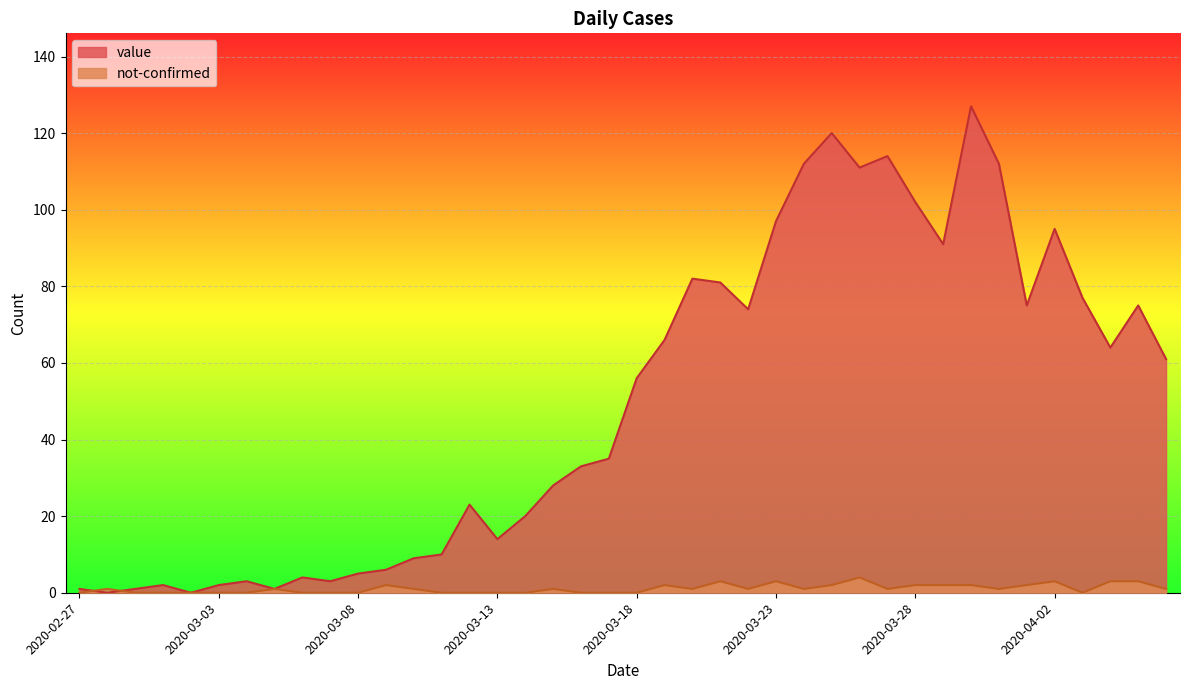

How many data points in value are above 56?

19